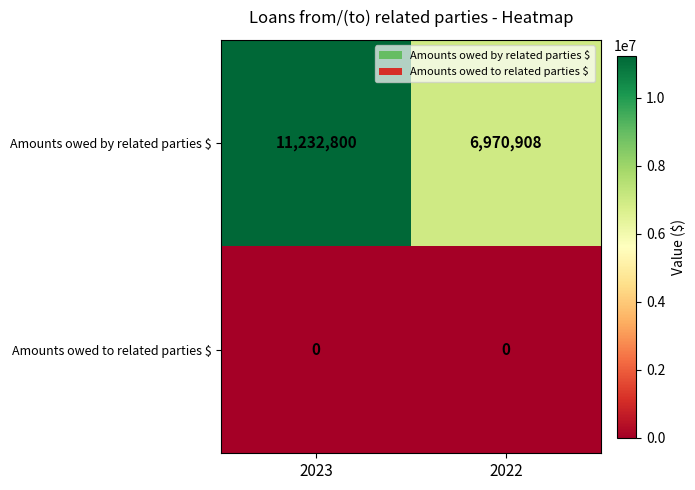

True or false: Amounts owed by related parties $ has a value of 11232800 at 2023.

True